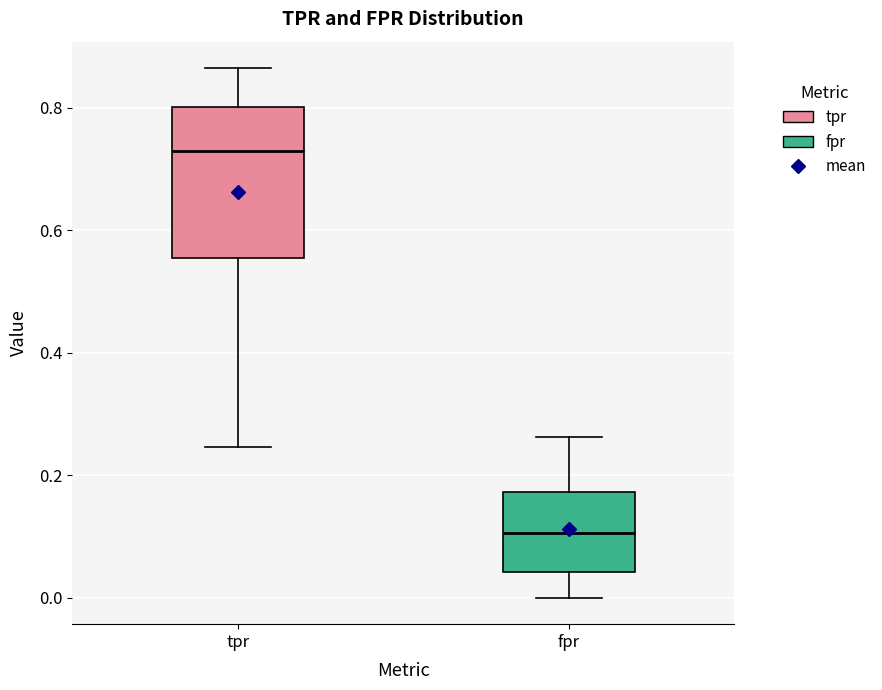

Which box has the lowest median line?

fpr